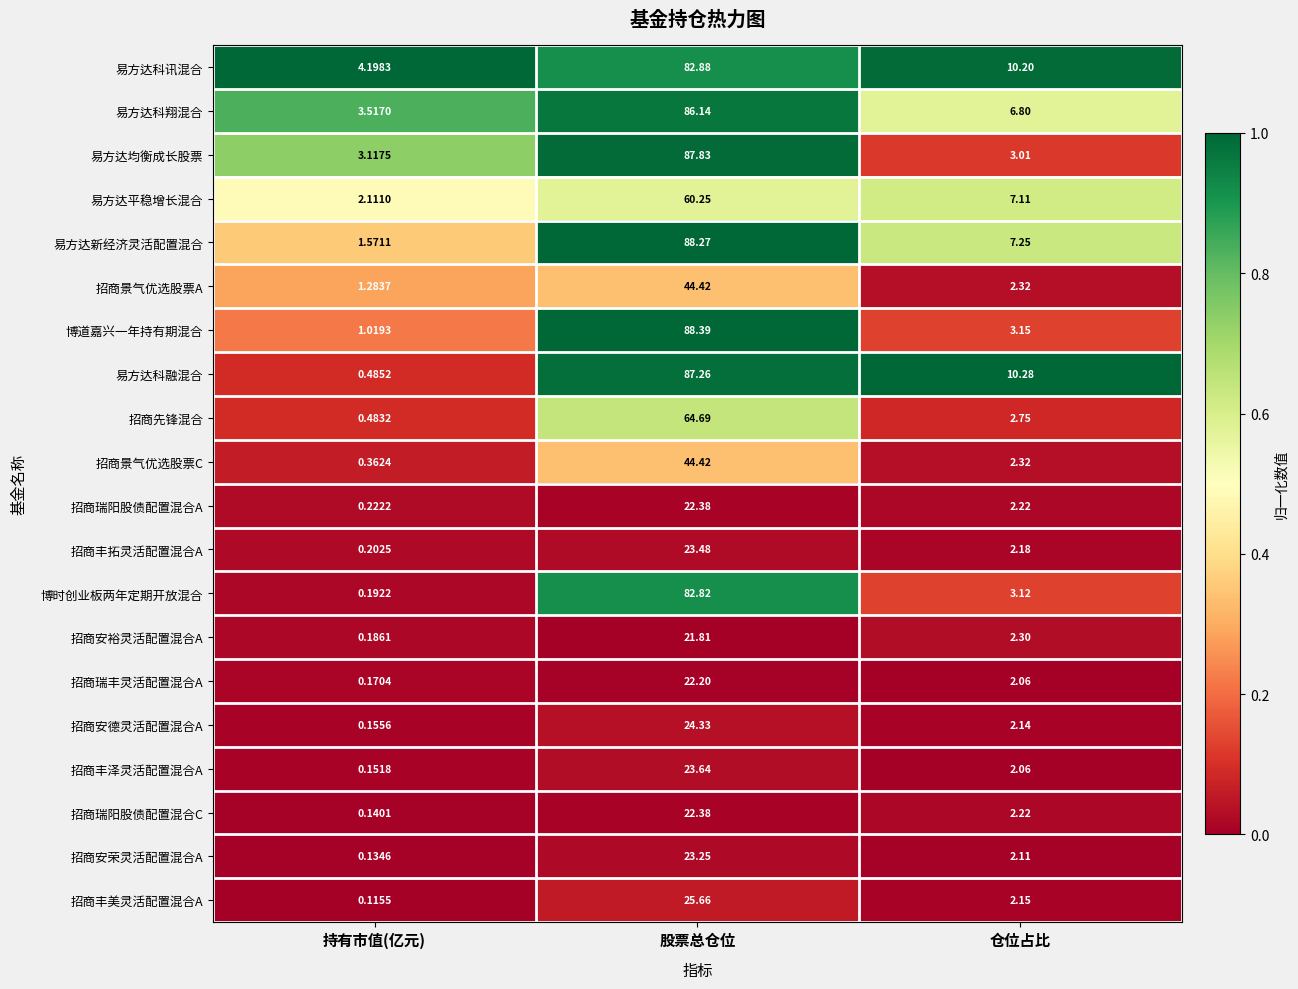

Which series changed the most between 持有市值(亿元) and 股票总仓位?

博道嘉兴一年持有期混合